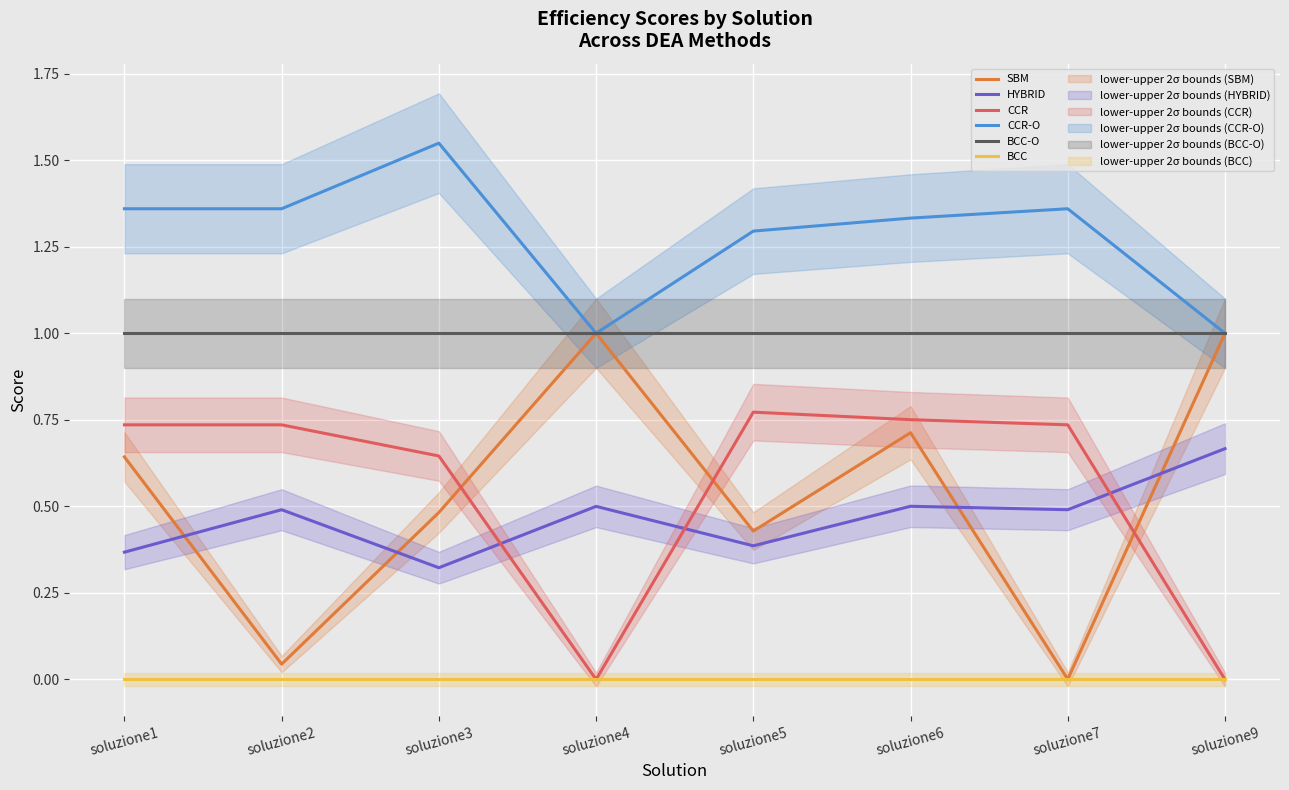

What is the sum of the HYBRID values at soluzione1 and soluzione2?

0.9